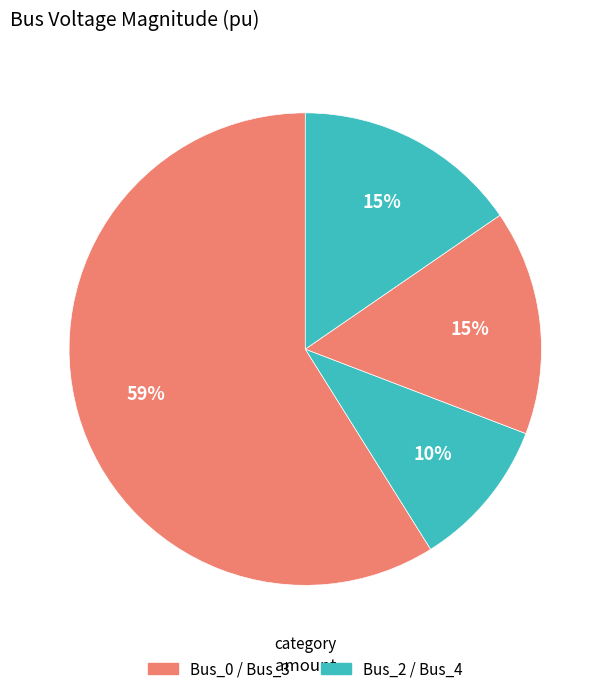

Which slice is the smallest?

Bus_2